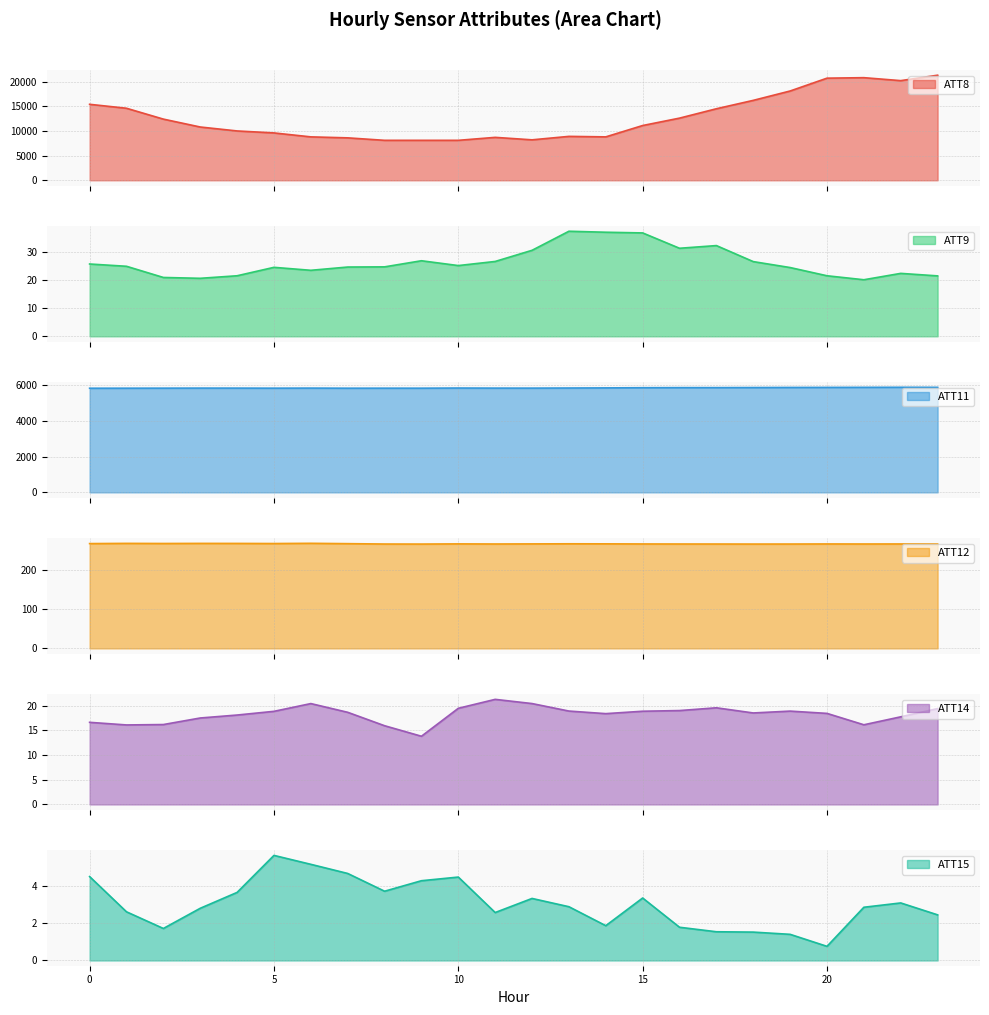

What is the smallest value displayed?

0.8